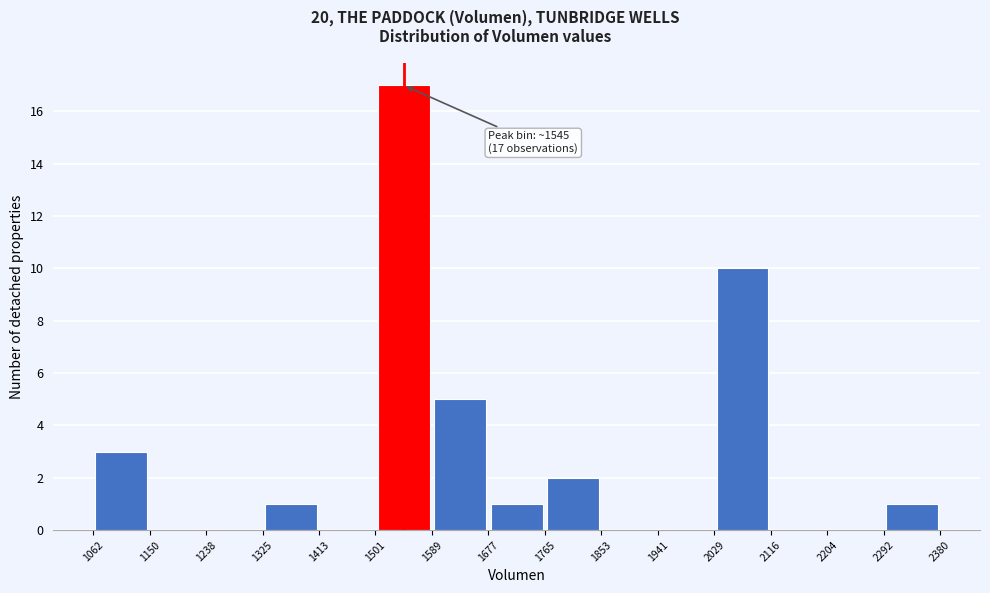

Which range on the x-axis has the tallest bar?

1501 to 1589